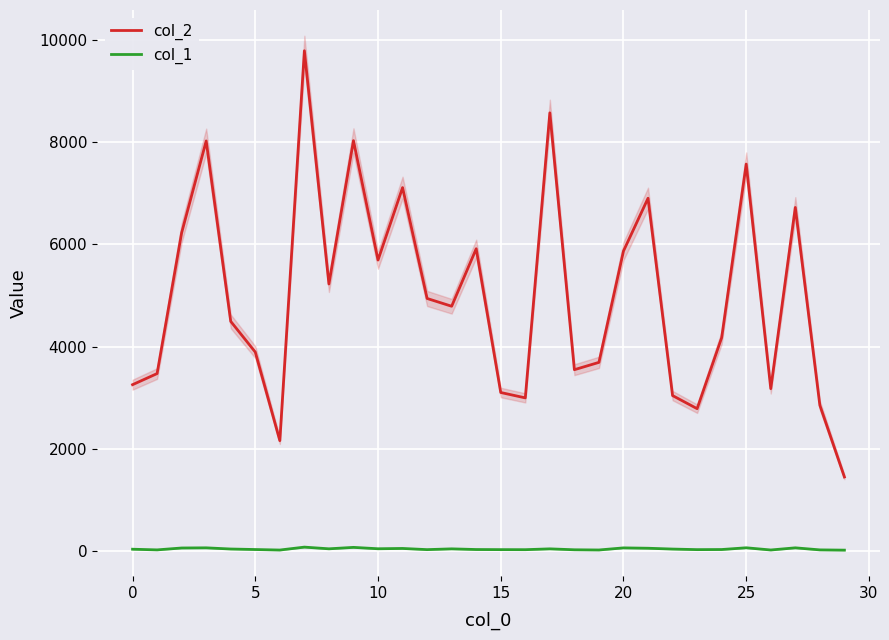

How many lines are shown in the chart?

2